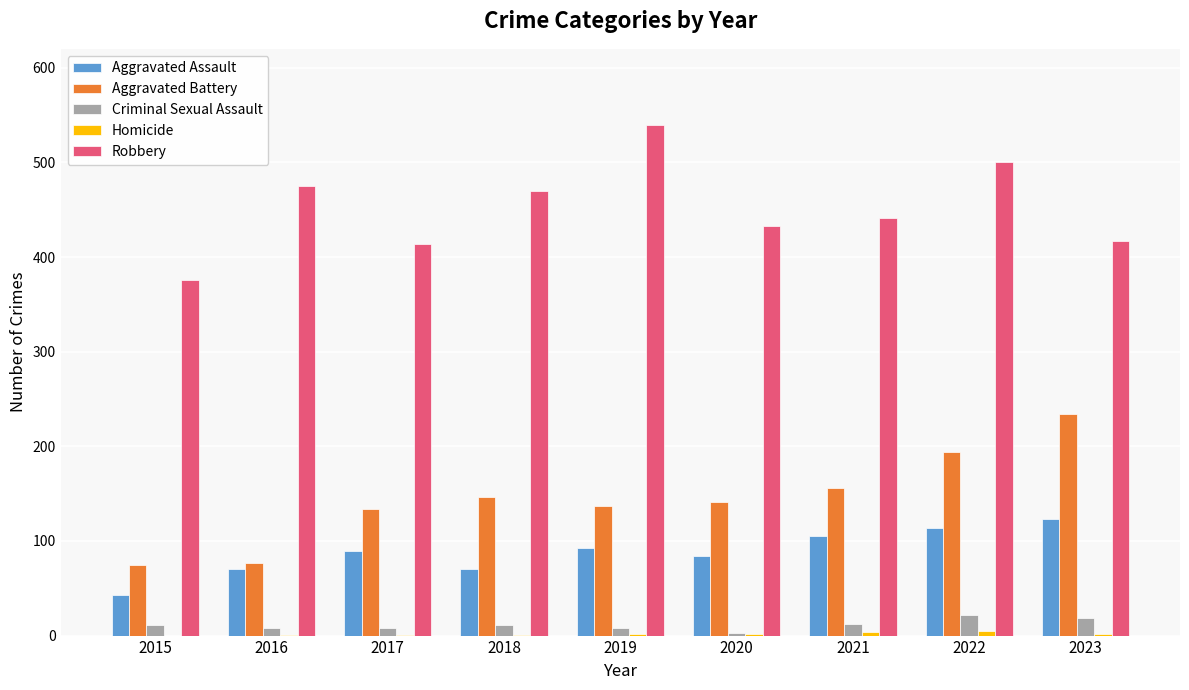

The value of Criminal Sexual Assault at 2023 is 19. True or false?

True